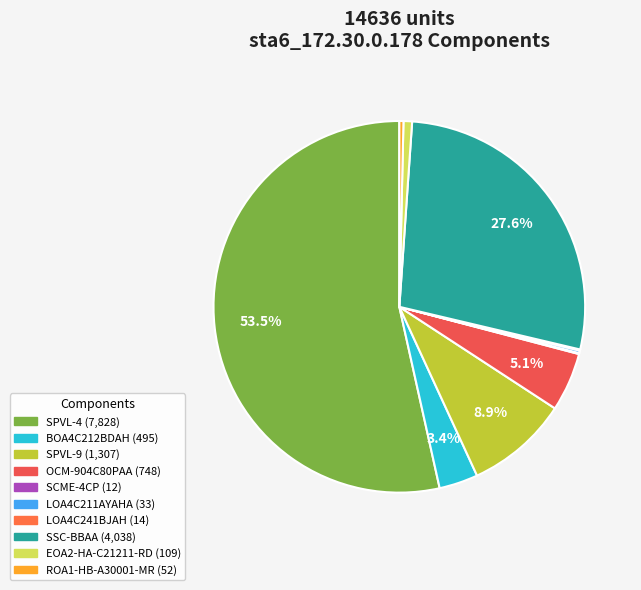

How many segments does this pie chart have?

10